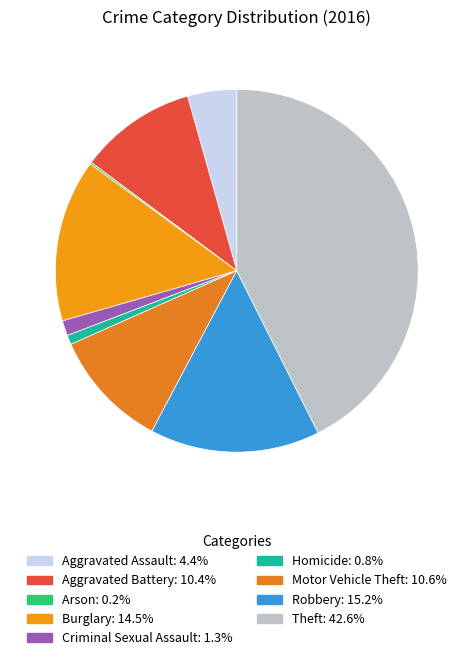

Does any single category account for the majority?

No